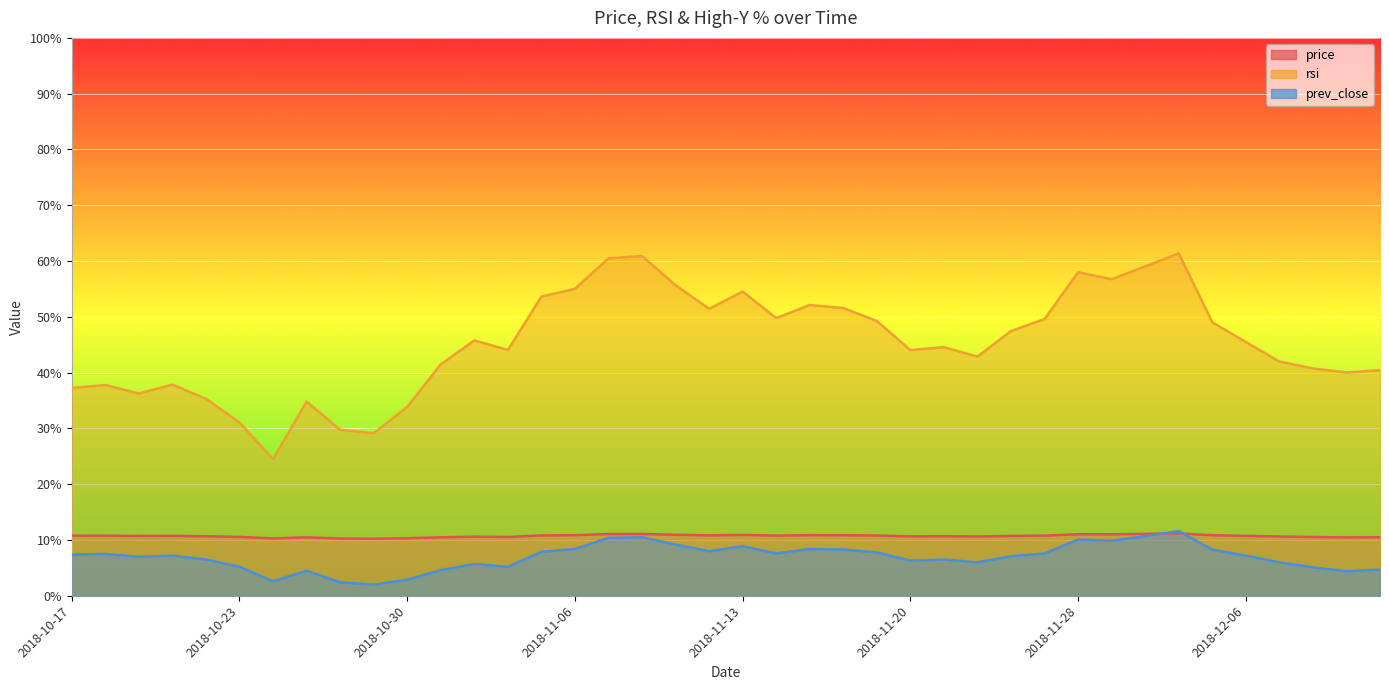

True or false: rsi has more than 2 interior local peaks.

True